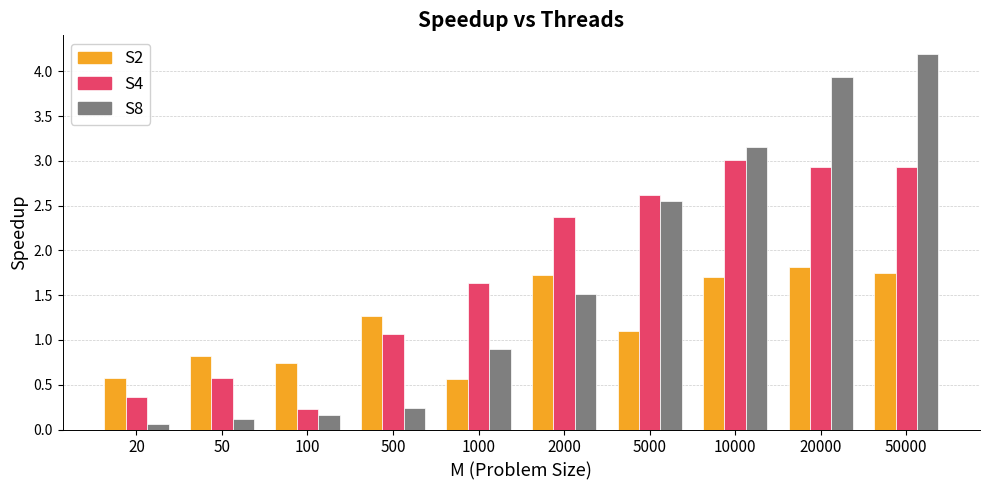

What is the value of the S4 bar at the 9th from the left?

2.9